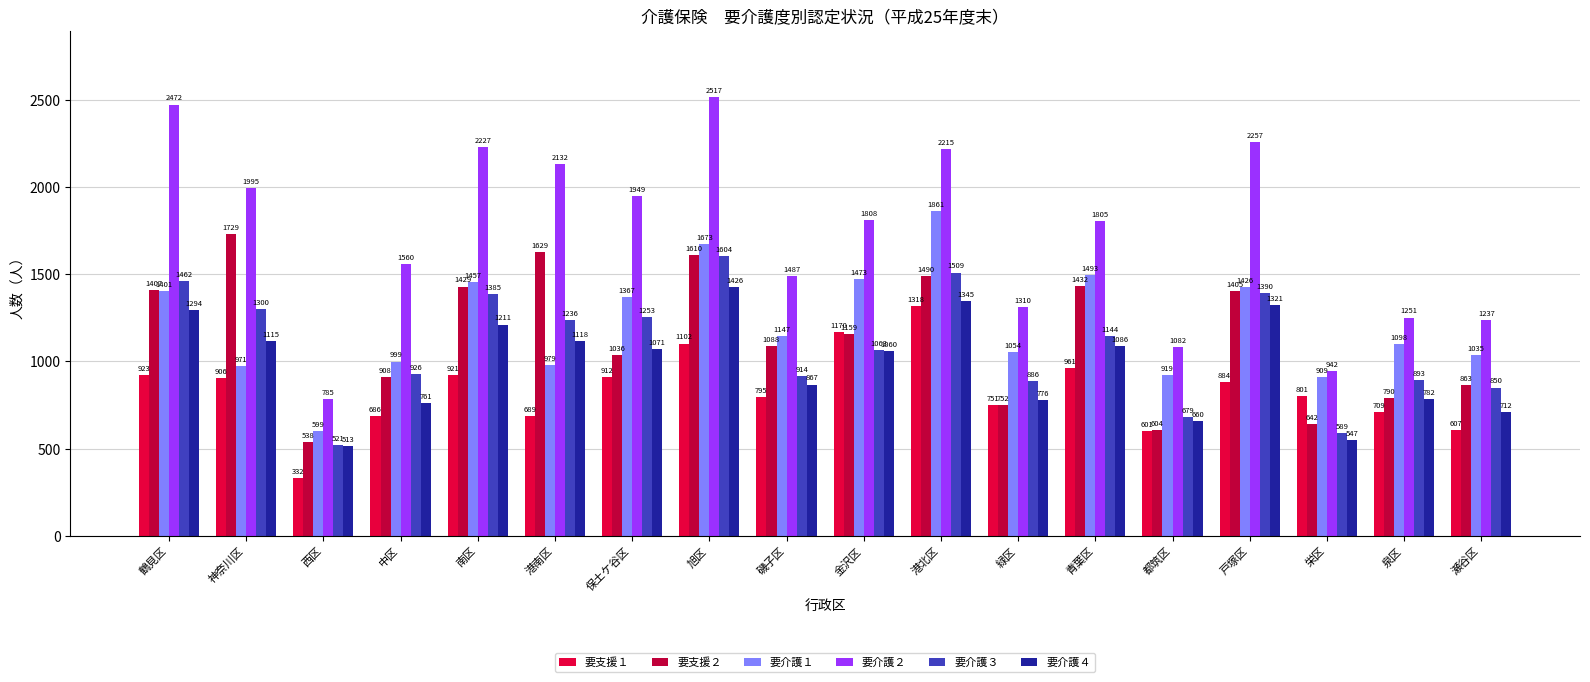

How many data points in 要介護４ are less than 1071?

9